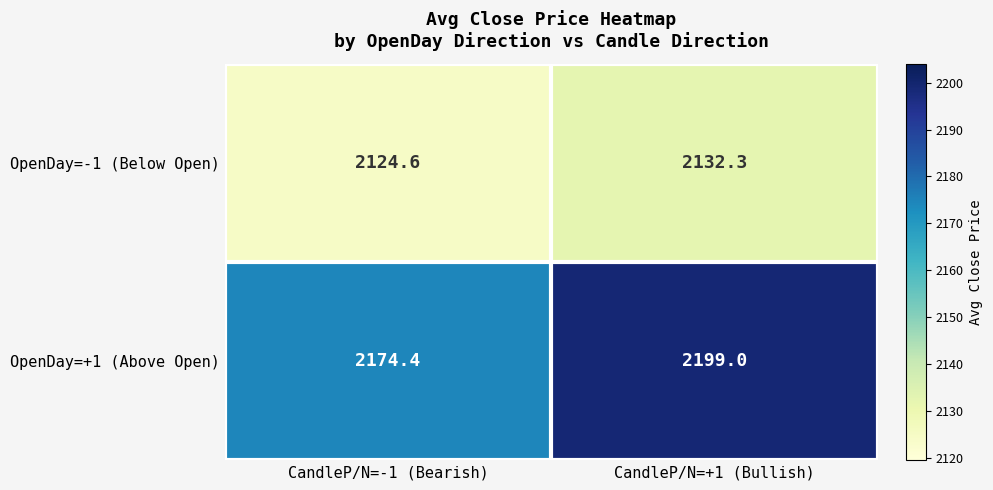

Count the number of categories in the chart.

2